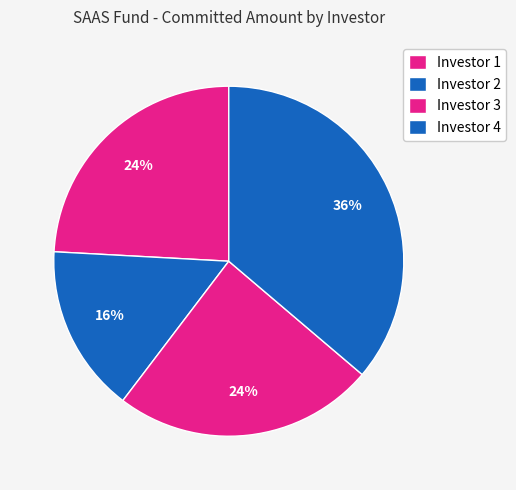

To the nearest percent, what percentage of the pie is Investor 1?

24%